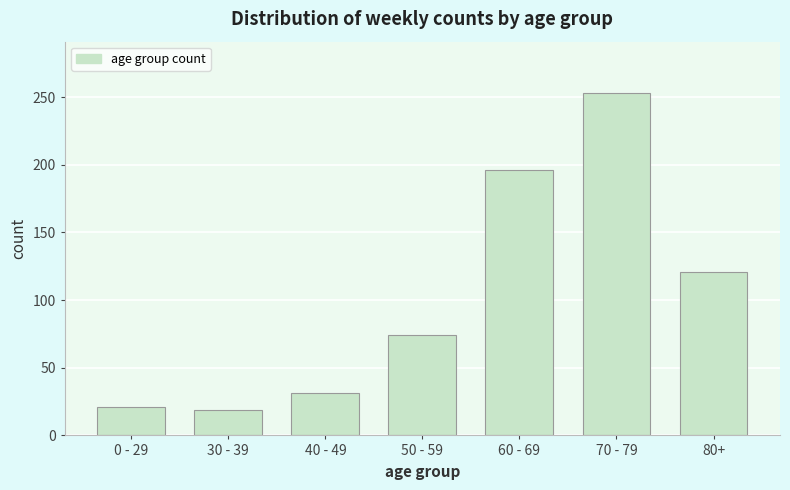

Reading right to left, what are all the values shown in this chart?

121	253	196	74	31	19	21